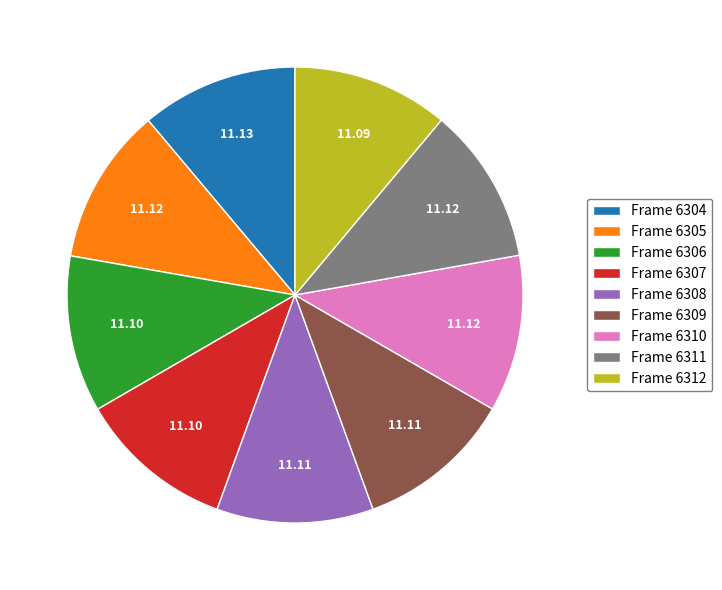

True or false: Frame 6304 accounts for 1% of the total.

False